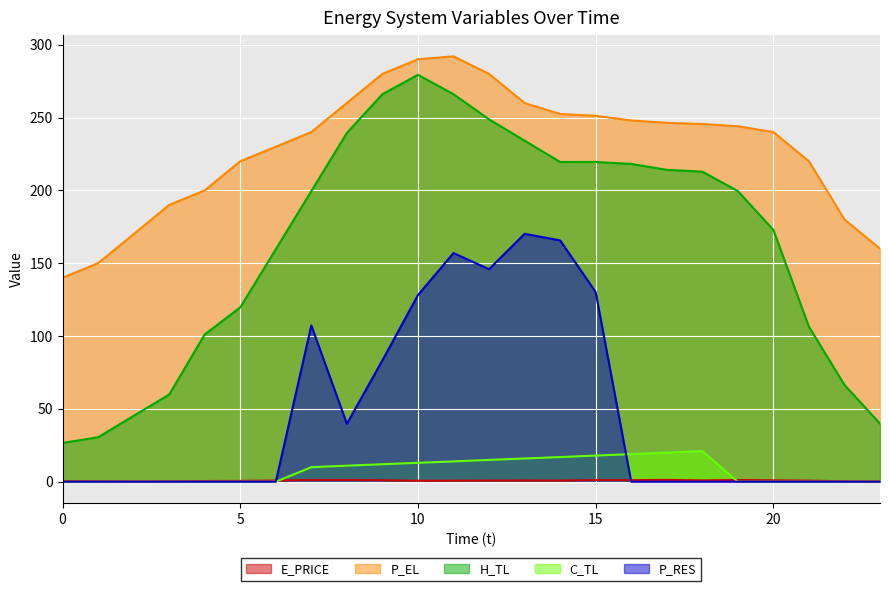

Reading right to left, list all the values displayed in this chart.

E_PRICE: 23=0.3	22=0.3	21=0.7	20=1.0	19=1.2	18=0.9	17=1.3	16=1.1	15=1.1	14=0.8	13=0.9	12=0.8	11=0.7	10=0.7	9=1.0	8=1.2	7=1.2	6=0.8	5=0.6	4=0.5	3=0.4	2=0.3	1=0.4	0=0.5
P_EL: 23=160.0	22=180.0	21=220.0	20=240.0	19=244.0	18=245.6	17=246.4	16=248.0	15=251.2	14=252.4	13=260.0	12=280.0	11=292.0	10=290.0	9=280.0	8=260.0	7=240.1	6=230.0	5=220.0	4=200.0	3=190.0	2=170.0	1=150.0	0=140.0
H_TL: 23=39.9	22=66.5	21=106.5	20=172.9	19=199.5	18=212.9	17=214.1	16=218.2	15=219.5	14=219.5	13=234.2	12=248.8	11=266.0	10=279.3	9=266.0	8=239.4	7=199.5	6=159.6	5=119.7	4=101.1	3=59.8	2=45.2	1=30.5	0=26.6
C_TL: 23=0.0	22=0.0	21=0.0	20=0.0	19=0.0	18=21.1	17=20.0	16=19.0	15=18.0	14=16.9	13=16.0	12=15.0	11=14.0	10=13.0	9=12.0	8=11.0	7=10.0	6=0.0	5=0.0	4=0.0	3=0.0	2=0.0	1=0.0	0=0.0
P_RES: 23=0.0	22=0.0	21=0.0	20=0.0	19=0.0	18=0.0	17=0.0	16=0.0	15=130.2	14=165.7	13=170.2	12=145.9	11=157.0	10=128.1	9=83.3	8=39.8	7=107.3	6=0.0	5=0.0	4=0.0	3=0.0	2=0.0	1=0.0	0=0.0